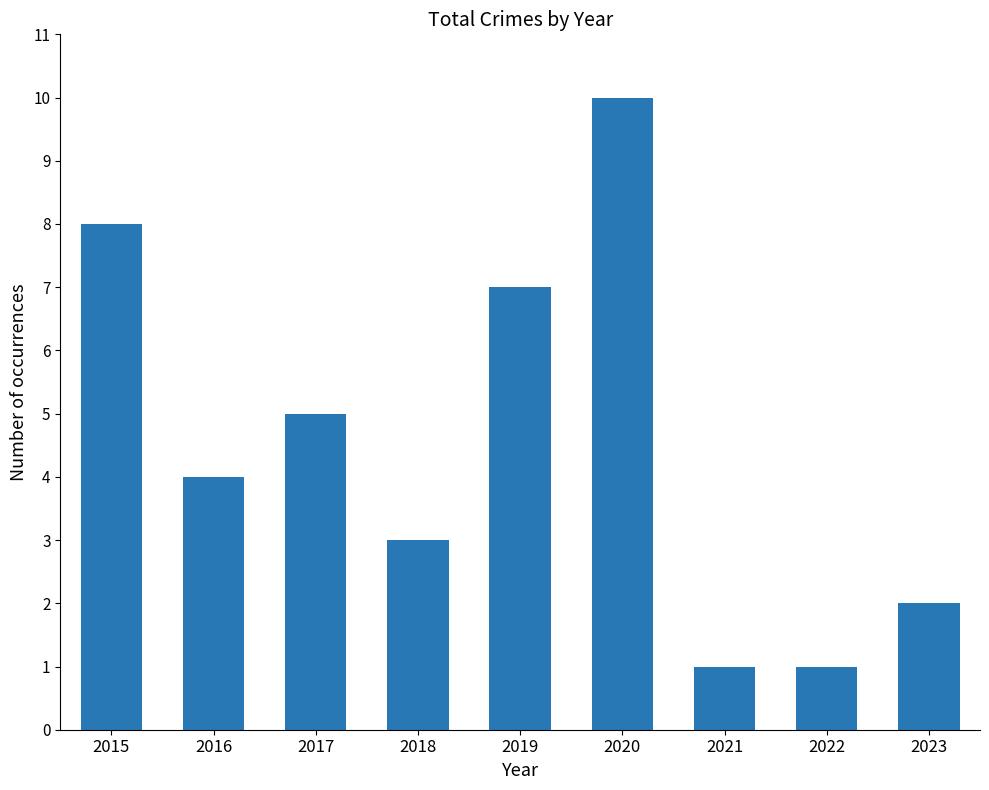

How many data points are less than 4?

4